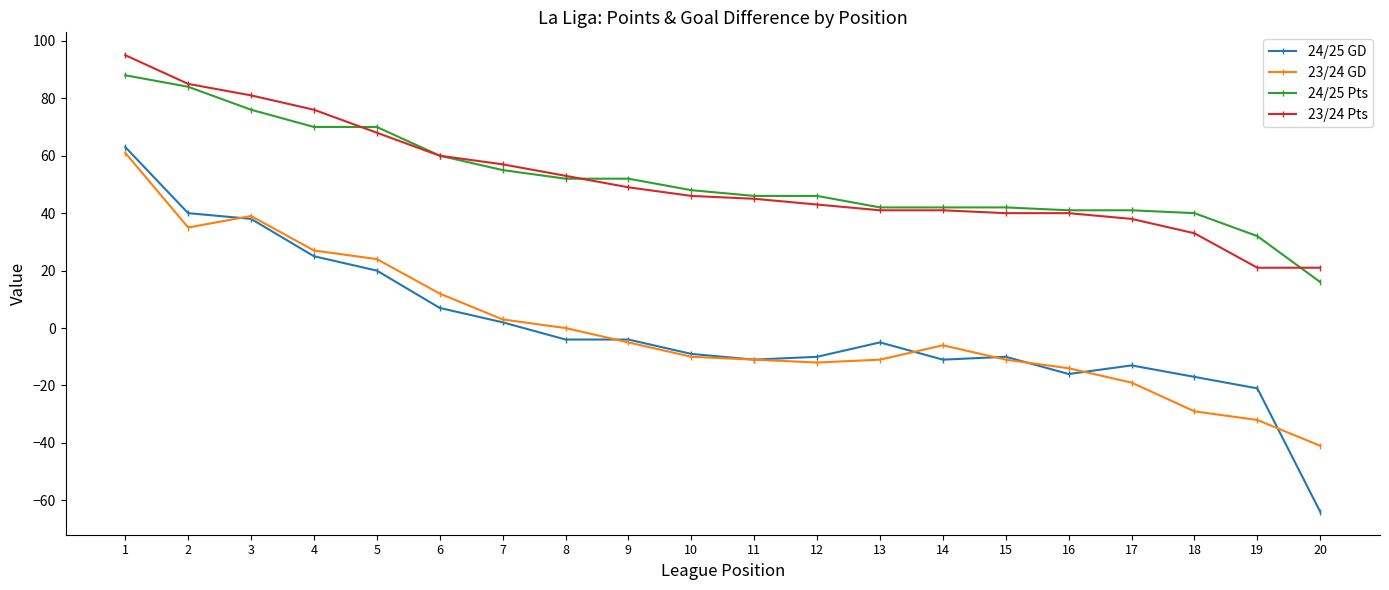

Reading left to right, what are all the values shown in this chart?

24/25 GD: 63	40	38	25	20	7	2	-4	-4	-9	-11	-10	-5	-11	-10	-16	-13	-17	-21	-64
23/24 GD: 61	35	39	27	24	12	3	0	-5	-10	-11	-12	-11	-6	-11	-14	-19	-29	-32	-41
24/25 Pts: 88	84	76	70	70	60	55	52	52	48	46	46	42	42	42	41	41	40	32	16
23/24 Pts: 95	85	81	76	68	60	57	53	49	46	45	43	41	41	40	40	38	33	21	21